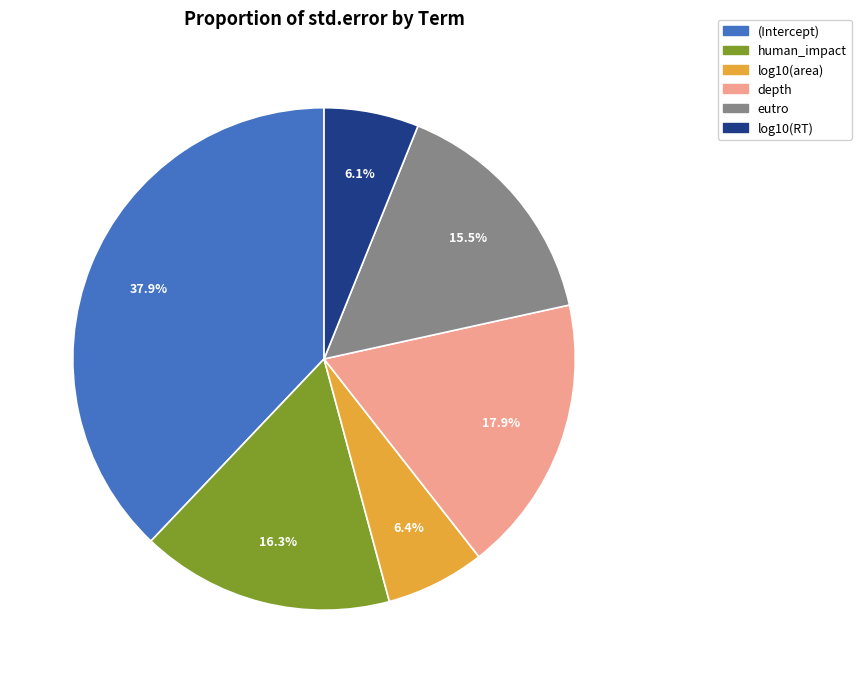

What portion of the pie excludes eutro?

84.5%